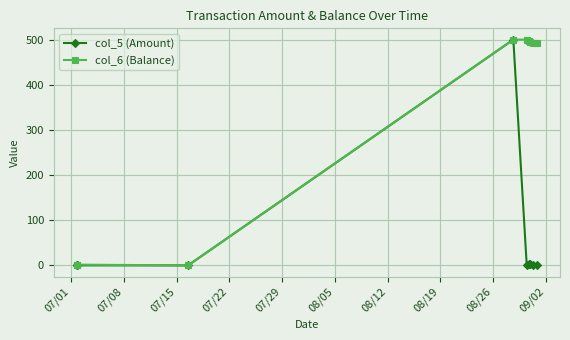

What is the average value of the col_6 (Balance) series?

330.9